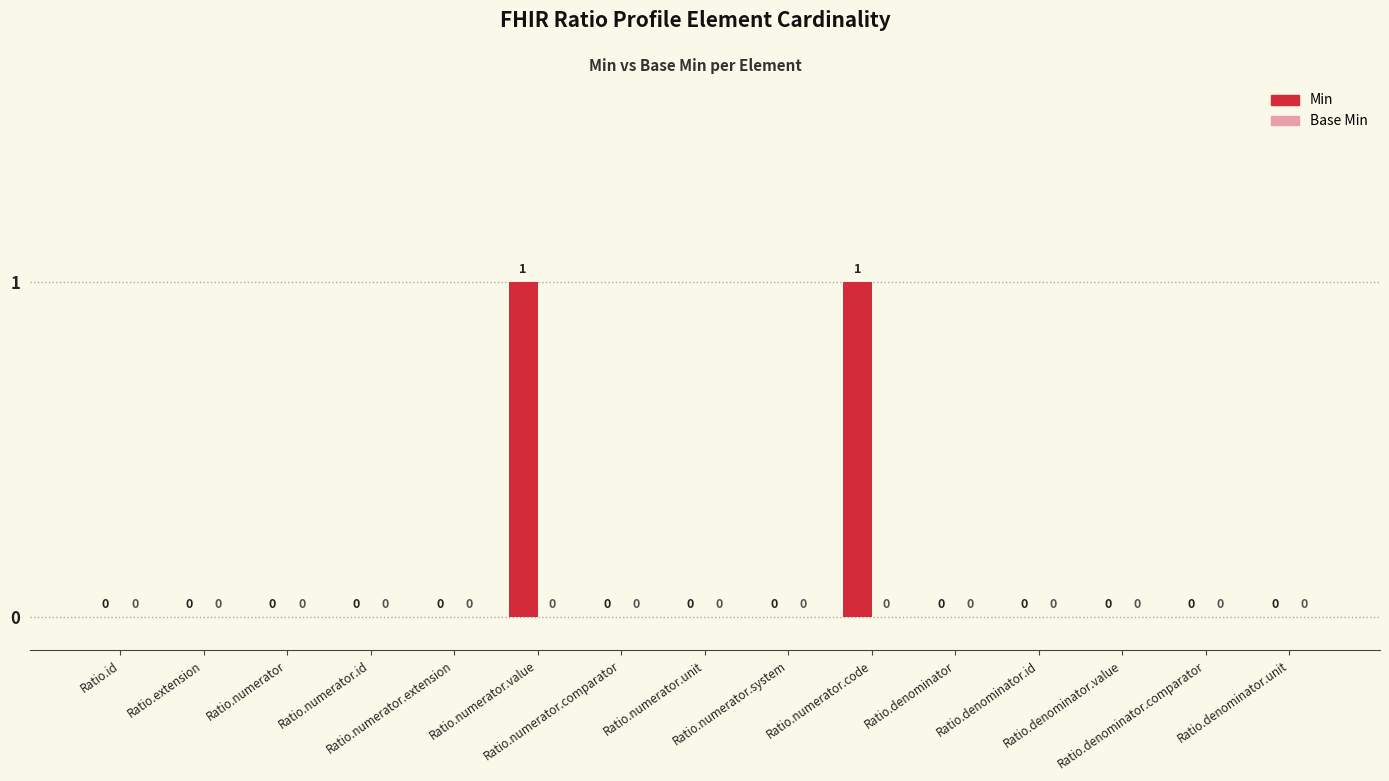

How many values are between 0 and 1?

15